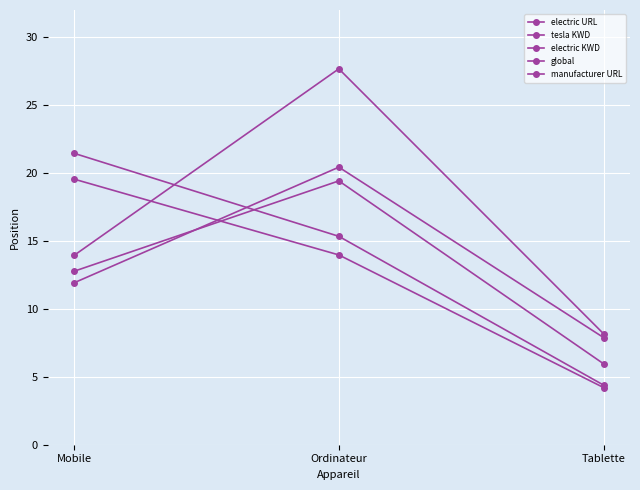

Does the chart have visible grid lines?

Yes